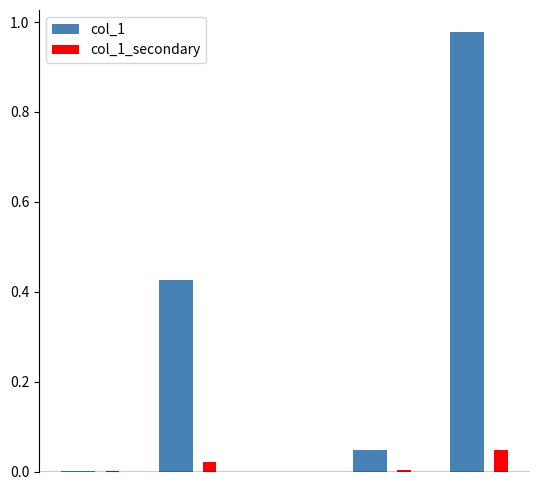

Which series has the largest total across all categories?

col_1